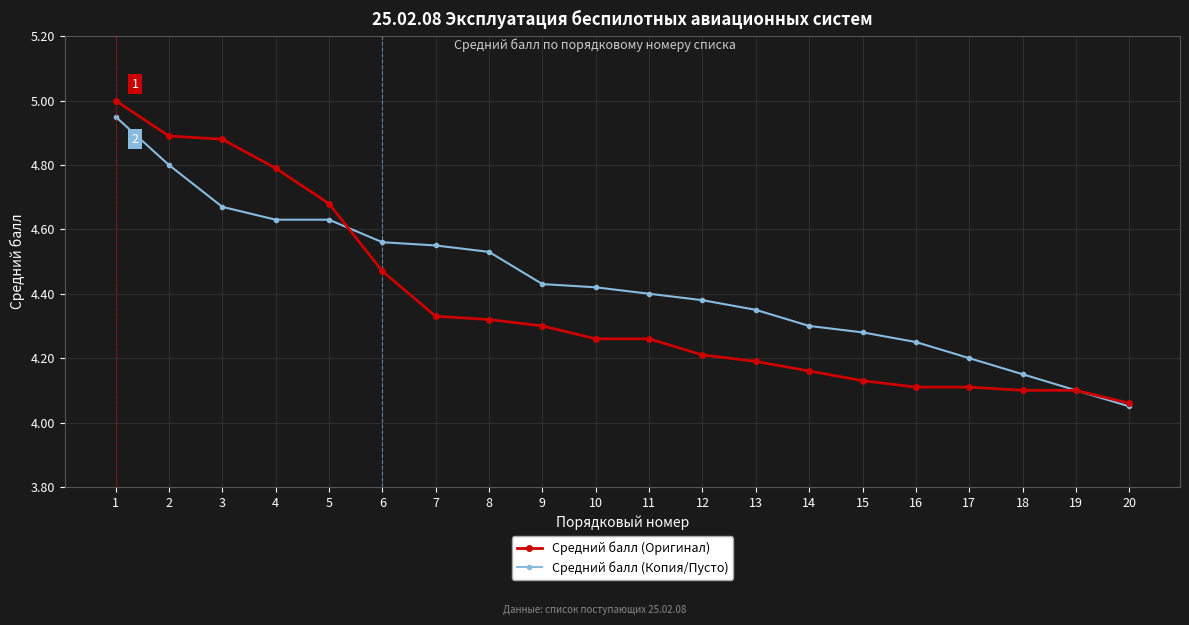

True or false: Средний балл (Оригинал) has a value of 7.3 at 15.

False